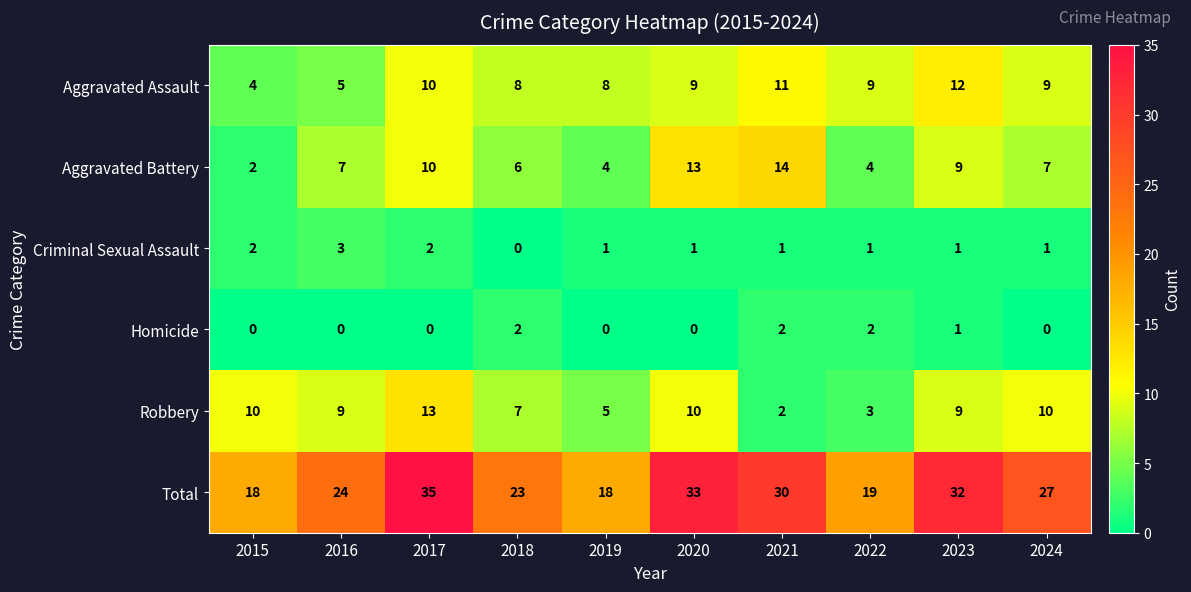

Which series has the largest total across all categories?

Total